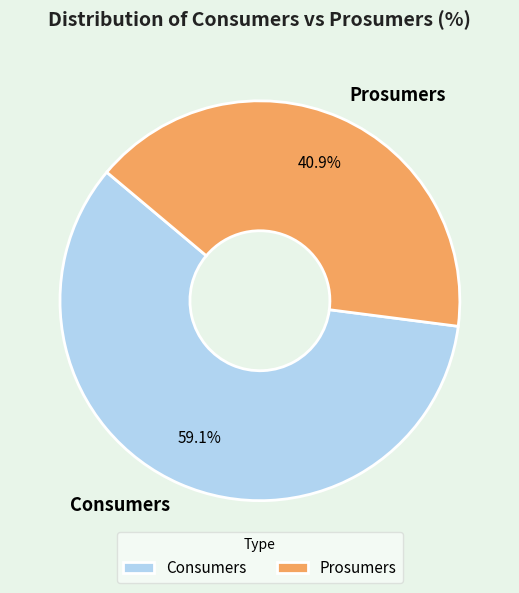

Which has a higher value, Consumers or Prosumers?

Consumers